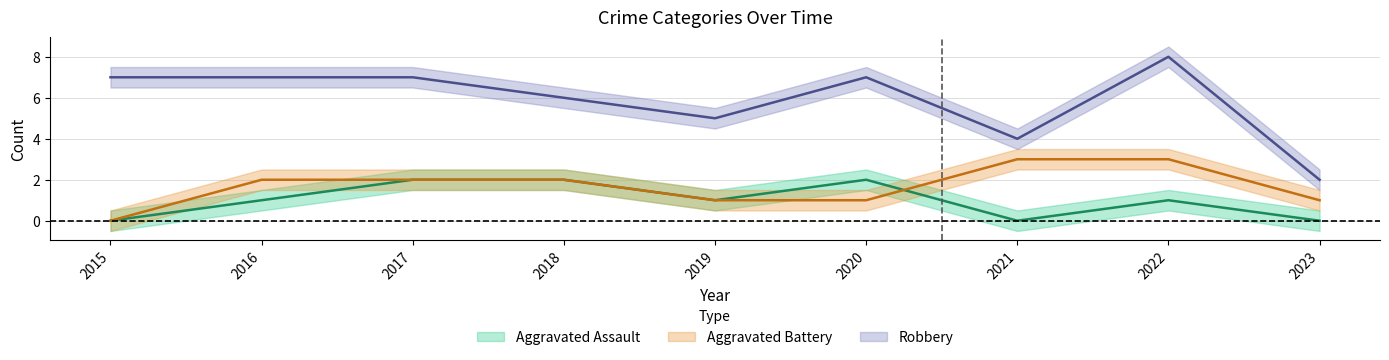

Which category has the highest value in the Robbery series?

2022